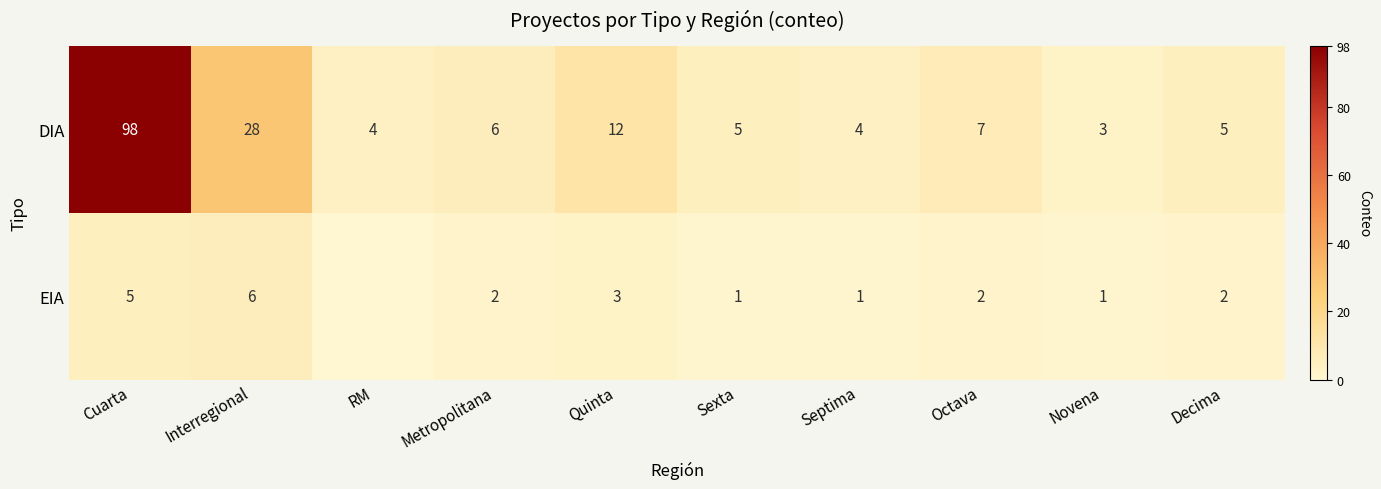

What is the approximate value of DIA at Octava, to the nearest 5?

5